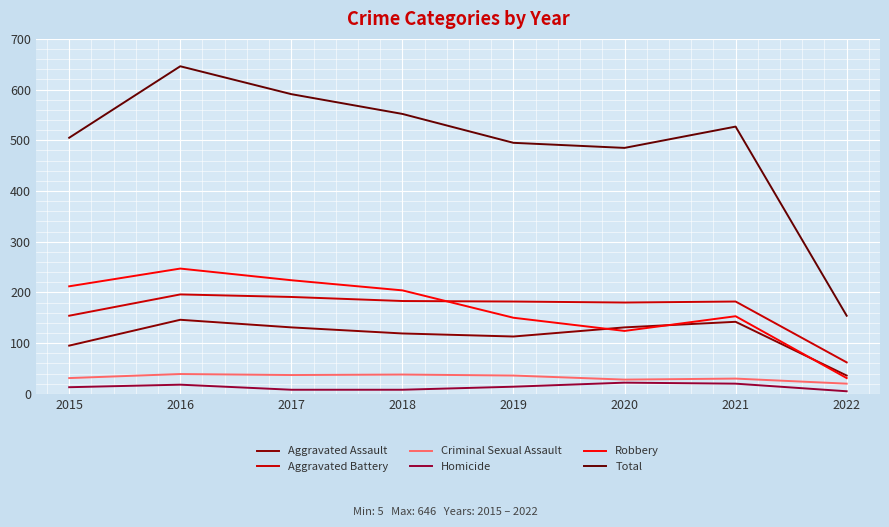

Which has a higher value, 2017 or 2018?

2017